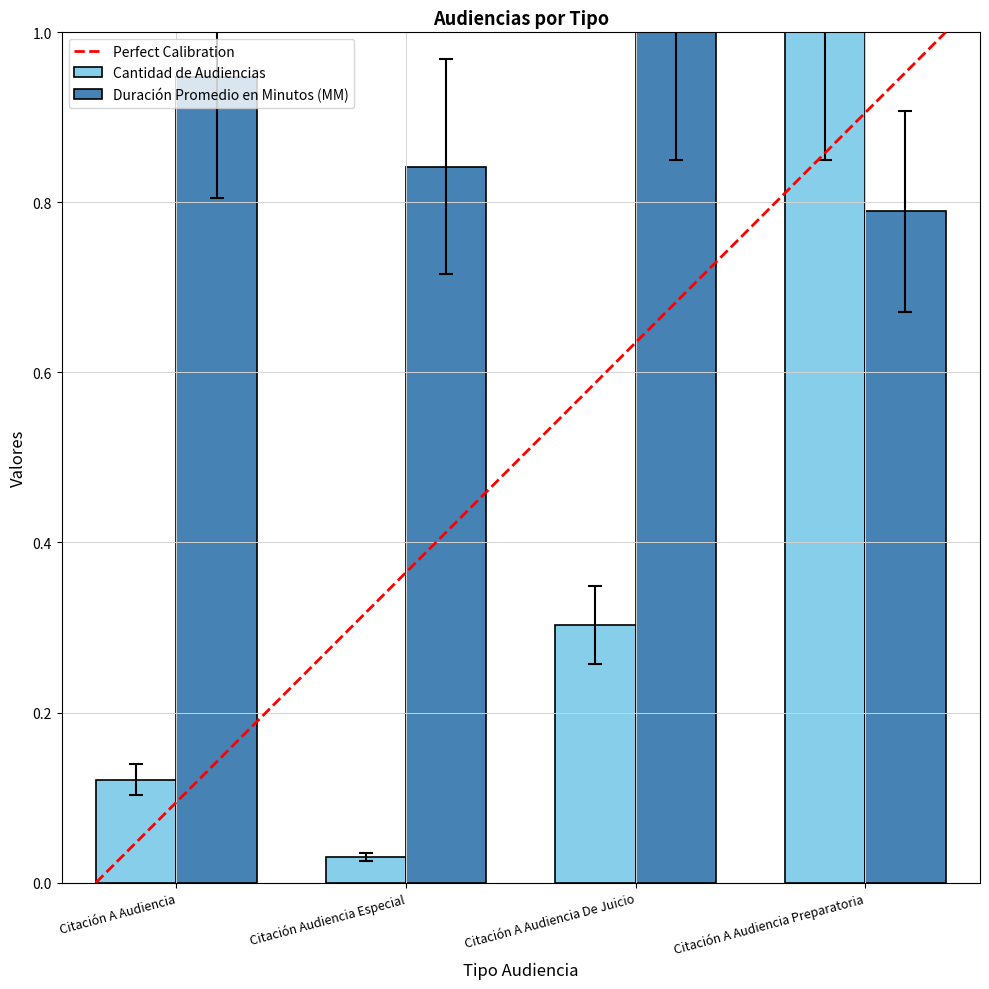

List the series in order of their overall mean, lowest first.

Cantidad de Audiencias, Duración Promedio en Minutos (MM)